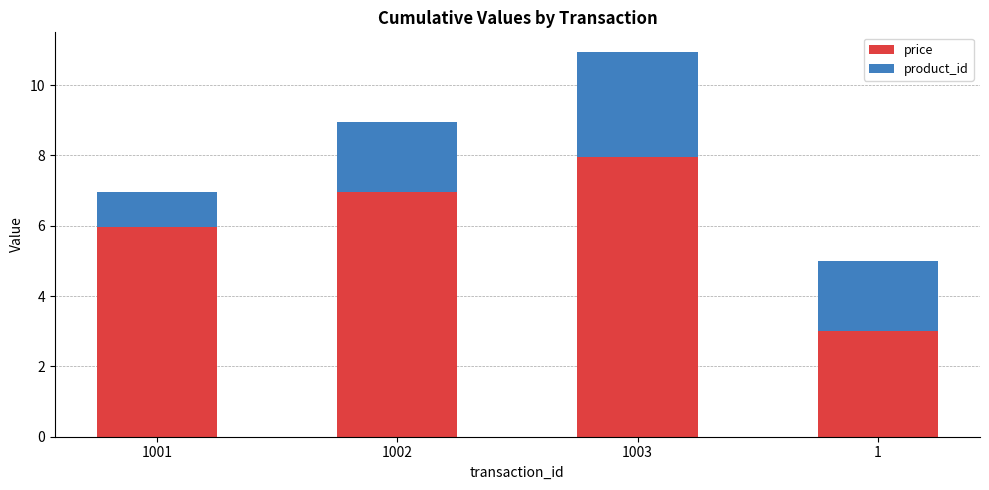

Does the chart contain stacked bars?

Yes